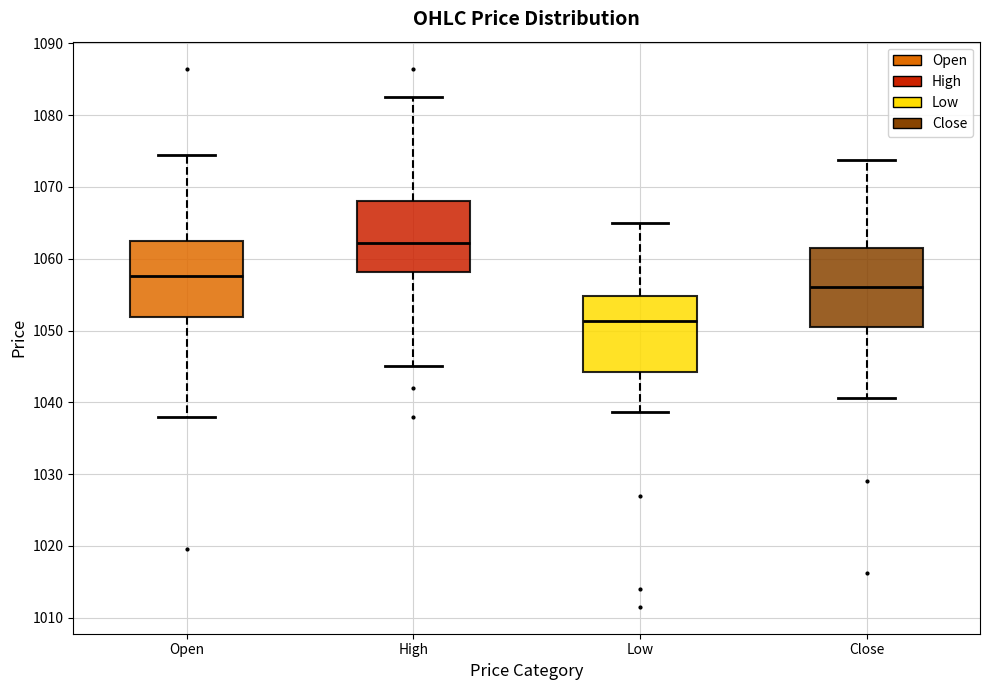

Reading left to right, read every box against the y-axis: the position of its median line, the range the box covers, and the ends of its whiskers. The values are not printed on the chart, so give them approximately, as read against the axis.

Open: median 1058, box 1052 to 1063, whiskers 1038 to 1075
High: median 1062, box 1058 to 1068, whiskers 1045 to 1083
Low: median 1051, box 1044 to 1055, whiskers 1039 to 1065
Close: median 1056, box 1051 to 1062, whiskers 1041 to 1074